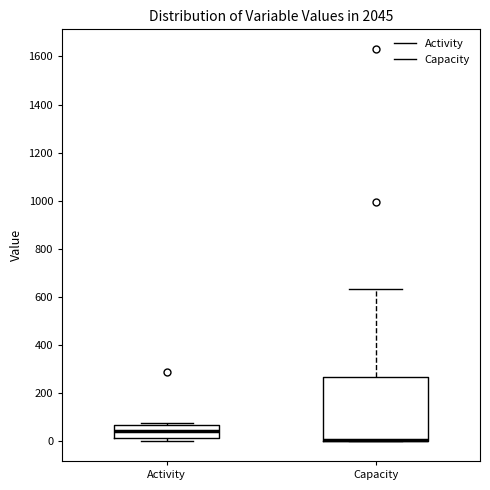

Comparing the boxes themselves (not the whiskers), which one is the tallest?

Capacity